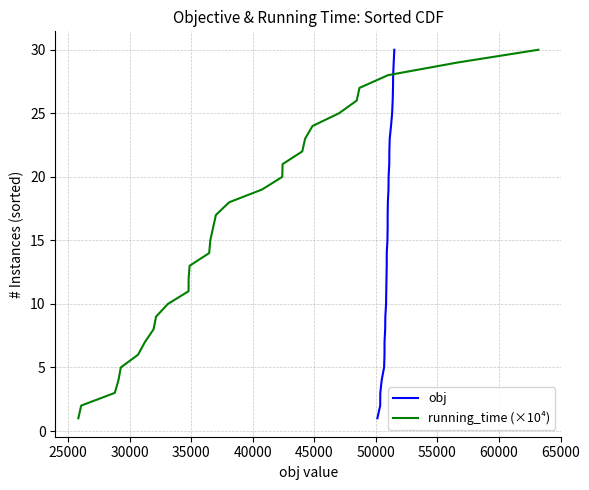

At how many categories does at least one series exceed 2?

28